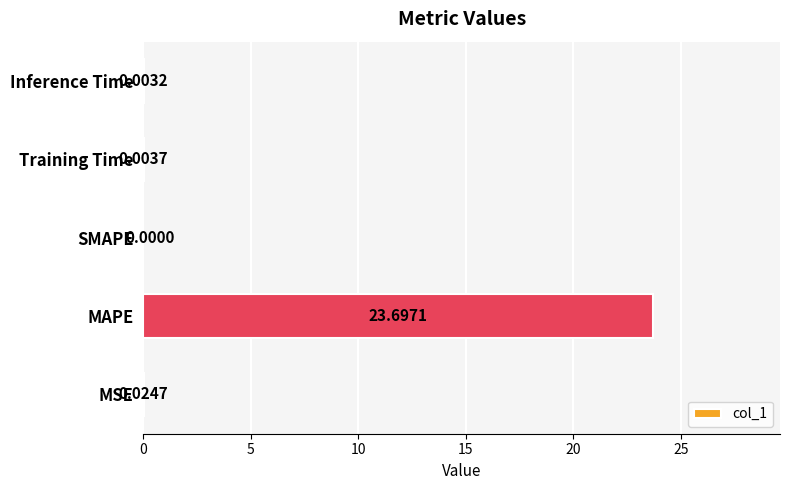

Which category has the highest value across all series?

MAPE